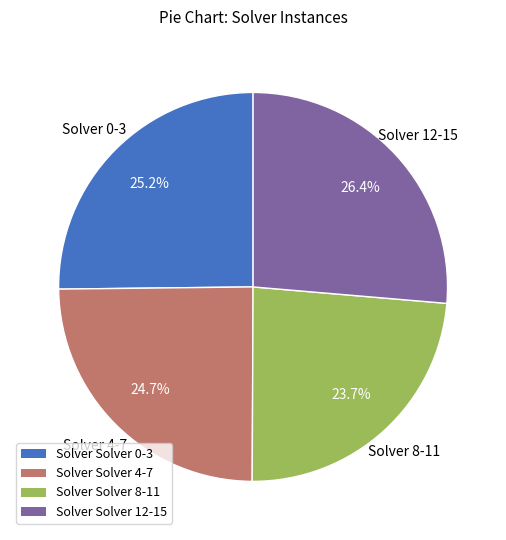

To the nearest percent, what is the difference between the largest and smallest slice percentages?

3%